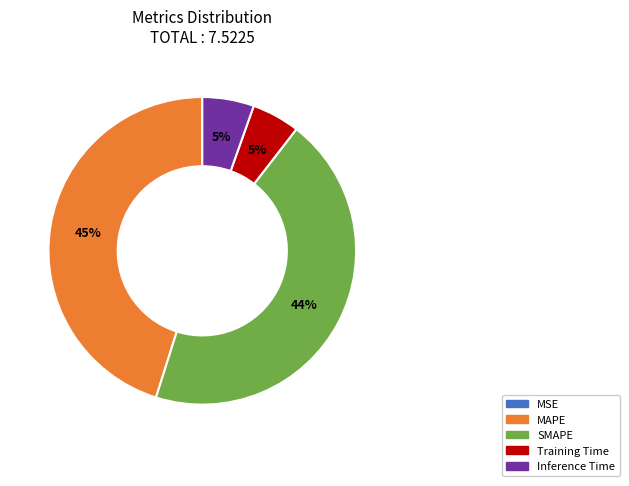

To the nearest percent, what is the combined percentage of Inference Time and MAPE?

51%